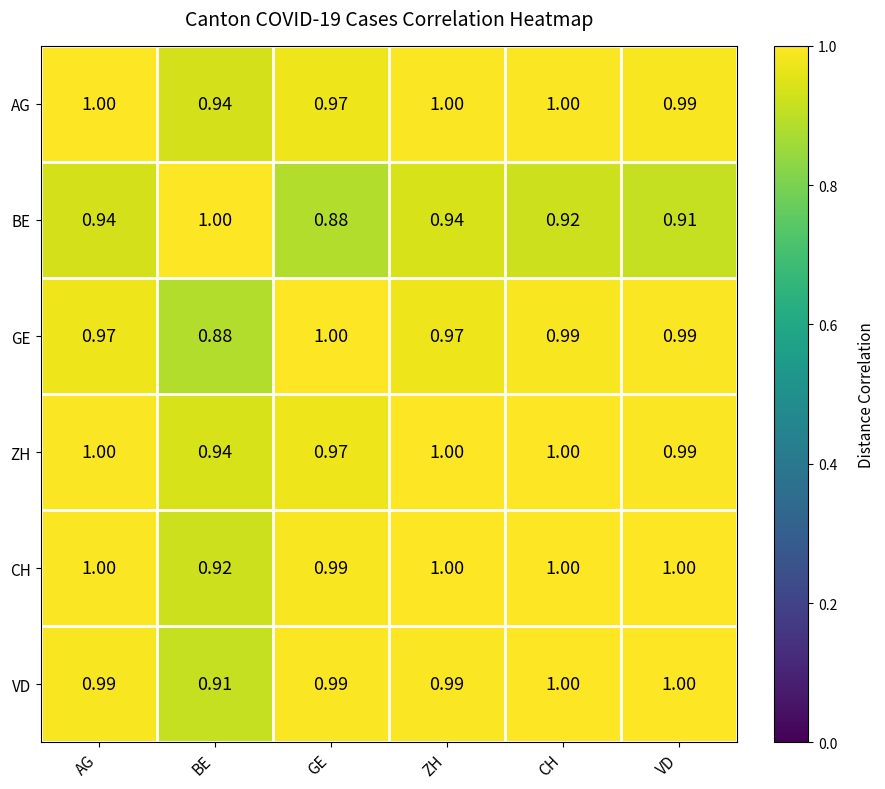

At which label is CH closest to 0?

BE